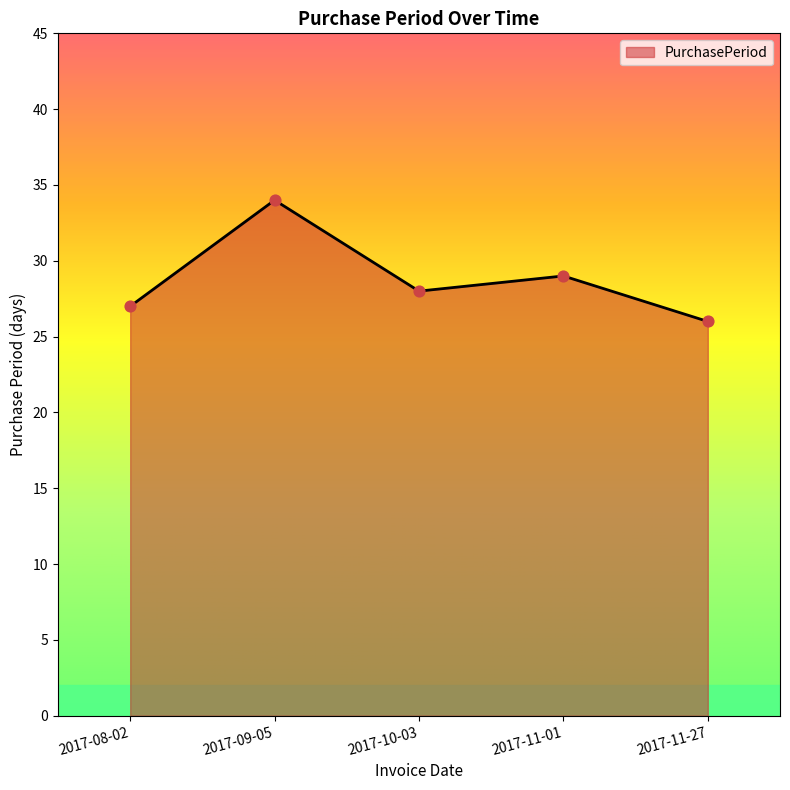

Approximately how many times larger is the value at 2017-09-05 compared to 2017-10-03?

1.2